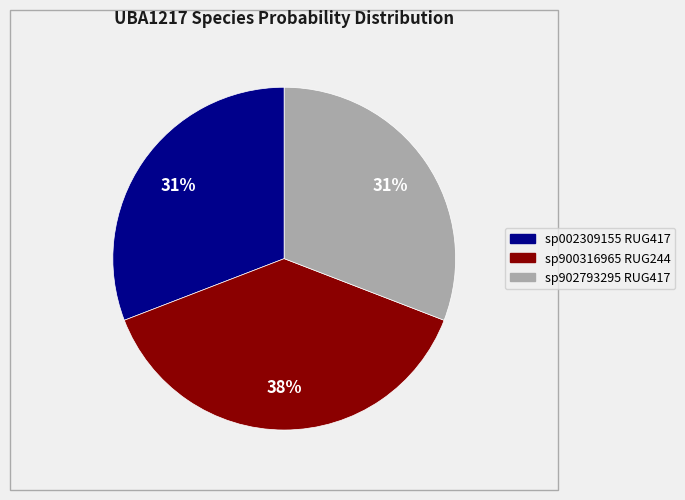

To the nearest percent, what is the average slice percentage?

33%